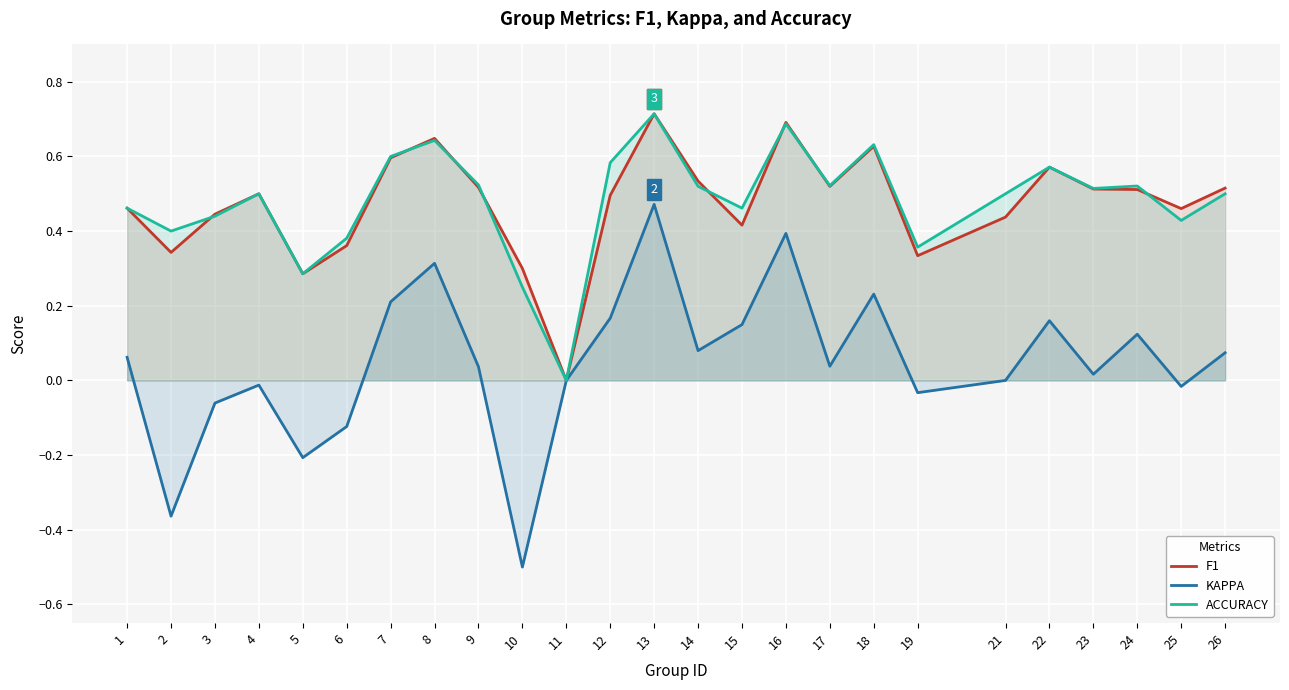

Reading left to right, list all the values displayed in this chart.

F1: 0.5	0.3	0.4	0.5	0.3	0.4	0.6	0.6	0.5	0.3	0.0	0.5	0.7	0.5	0.4	0.7	0.5	0.6	0.3	0.4	0.6	0.5	0.5	0.5	0.5
KAPPA: 0.1	-0.4	-0.1	-0.0	-0.2	-0.1	0.2	0.3	0.0	-0.5	0.0	0.2	0.5	0.1	0.1	0.4	0.0	0.2	-0.0	0.0	0.2	0.0	0.1	-0.0	0.1
ACCURACY: 0.5	0.4	0.4	0.5	0.3	0.4	0.6	0.6	0.5	0.2	0.0	0.6	0.7	0.5	0.5	0.7	0.5	0.6	0.4	0.5	0.6	0.5	0.5	0.4	0.5